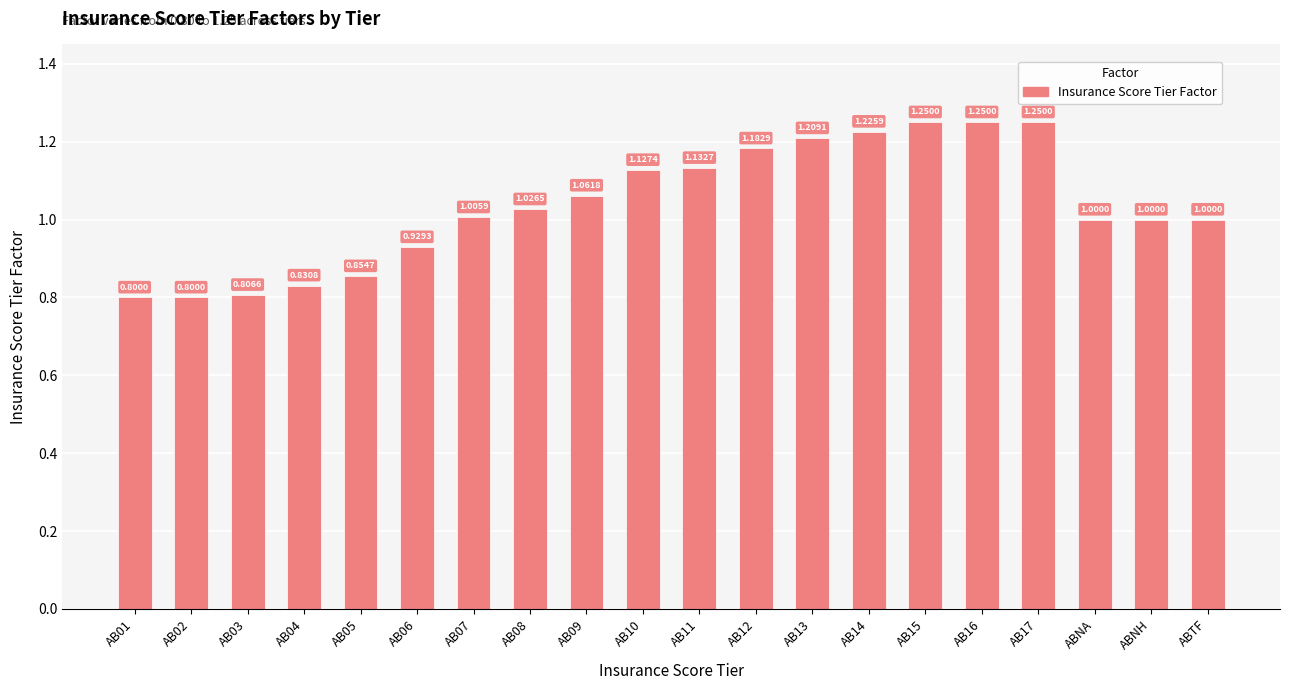

What position from the left is AB17?

17